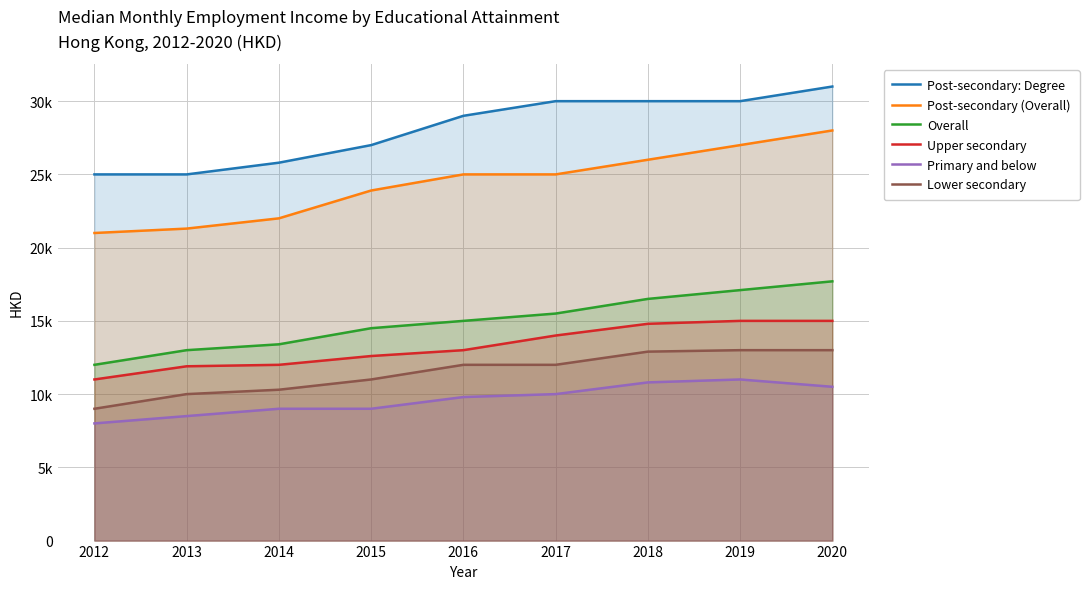

What is the value of the Post-secondary (Overall) point at the 4th from the left?

23900